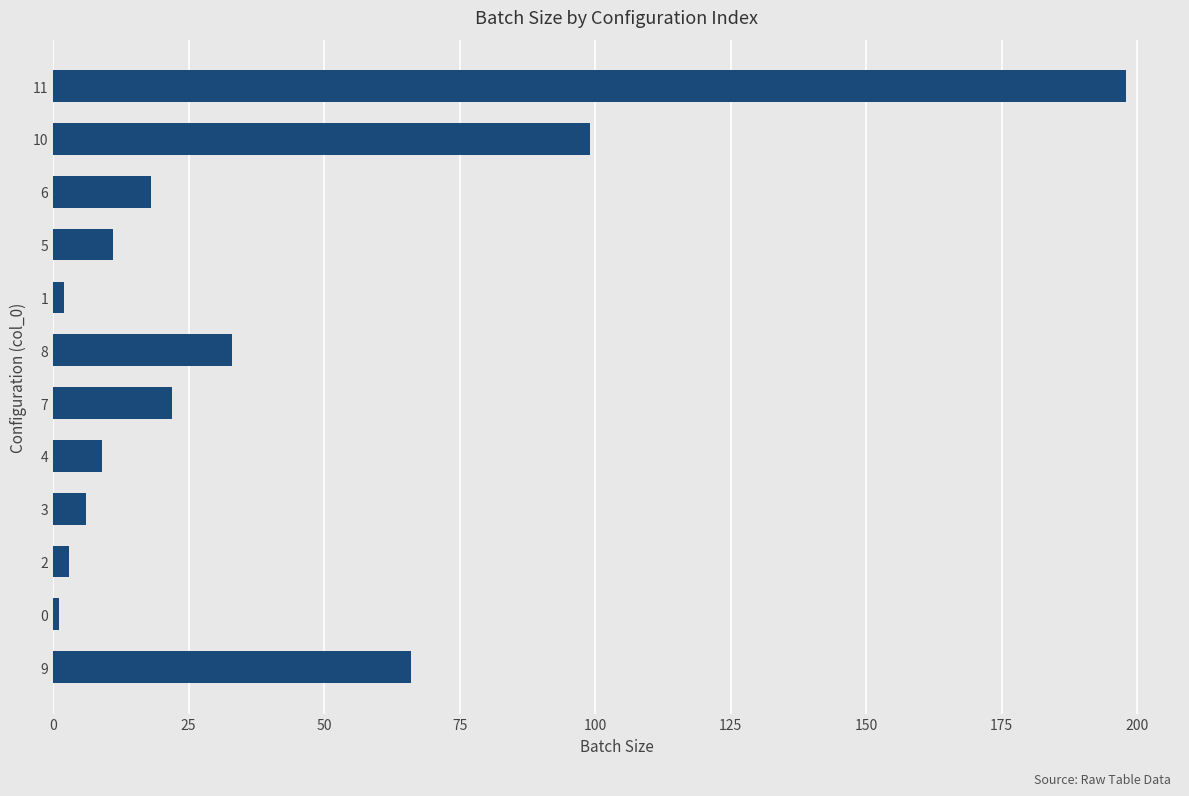

What is the change in value from 3 to 5?

+5